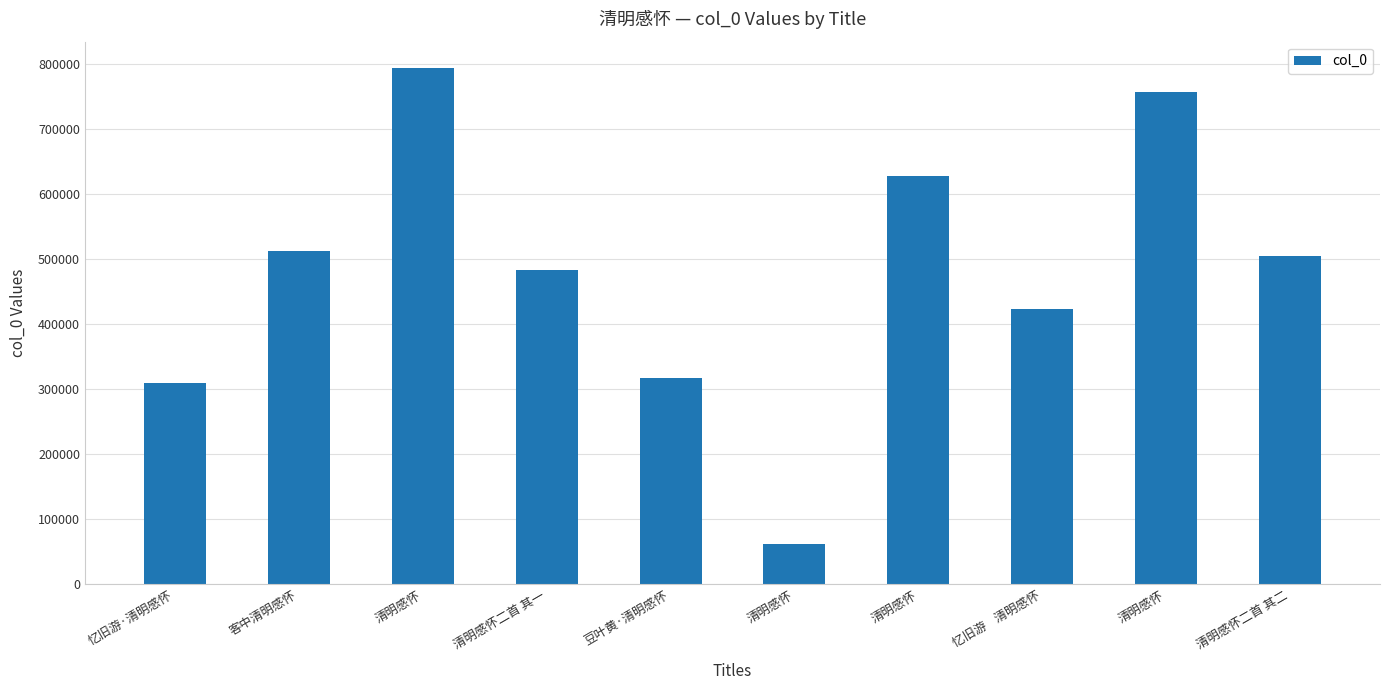

Between 清明感怀 and 忆旧游    清明感怀, which is larger?

忆旧游    清明感怀